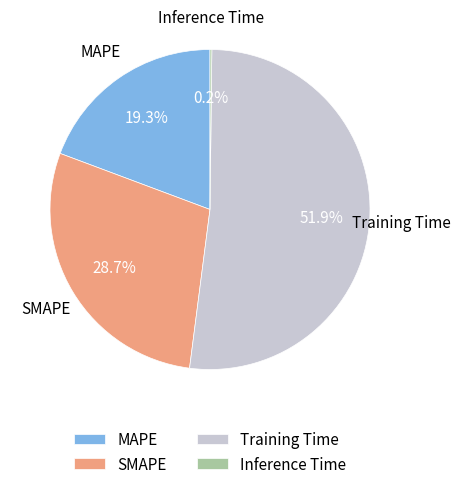

What is the total percentage of SMAPE and Training Time?

80.5%